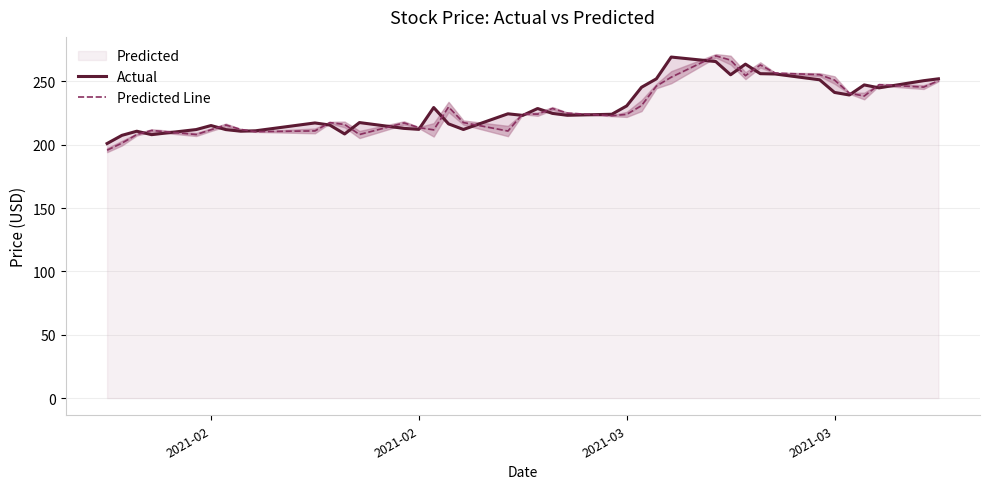

At how many categories does at least one series exceed 260?

5